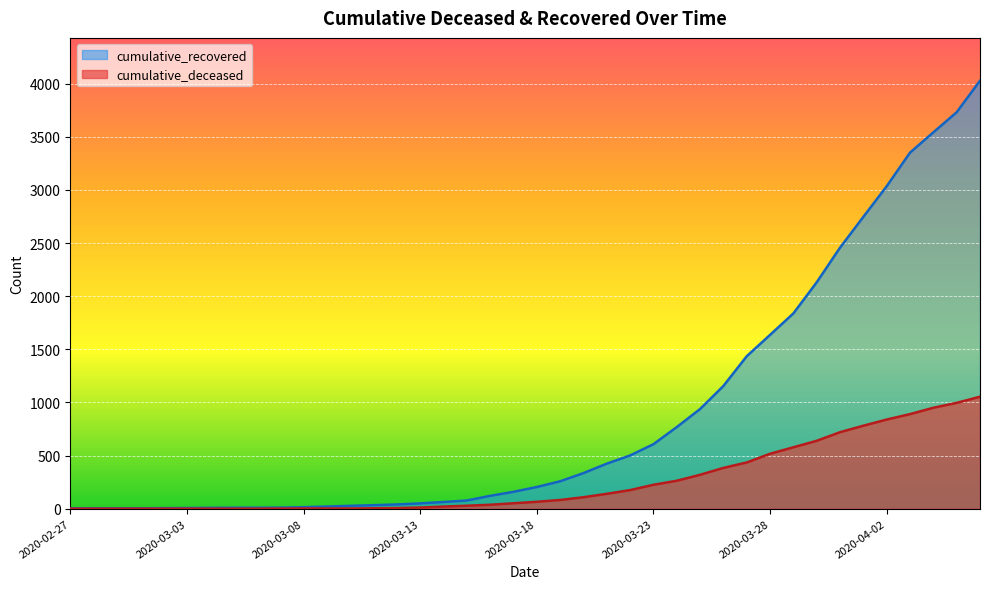

True or false: cumulative_deceased has more than 1 points higher than both neighbors.

False